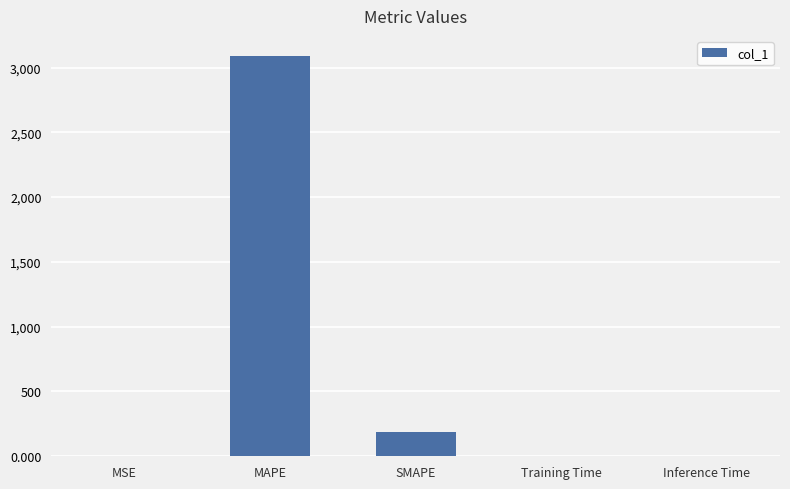

Are the bars horizontal?

No